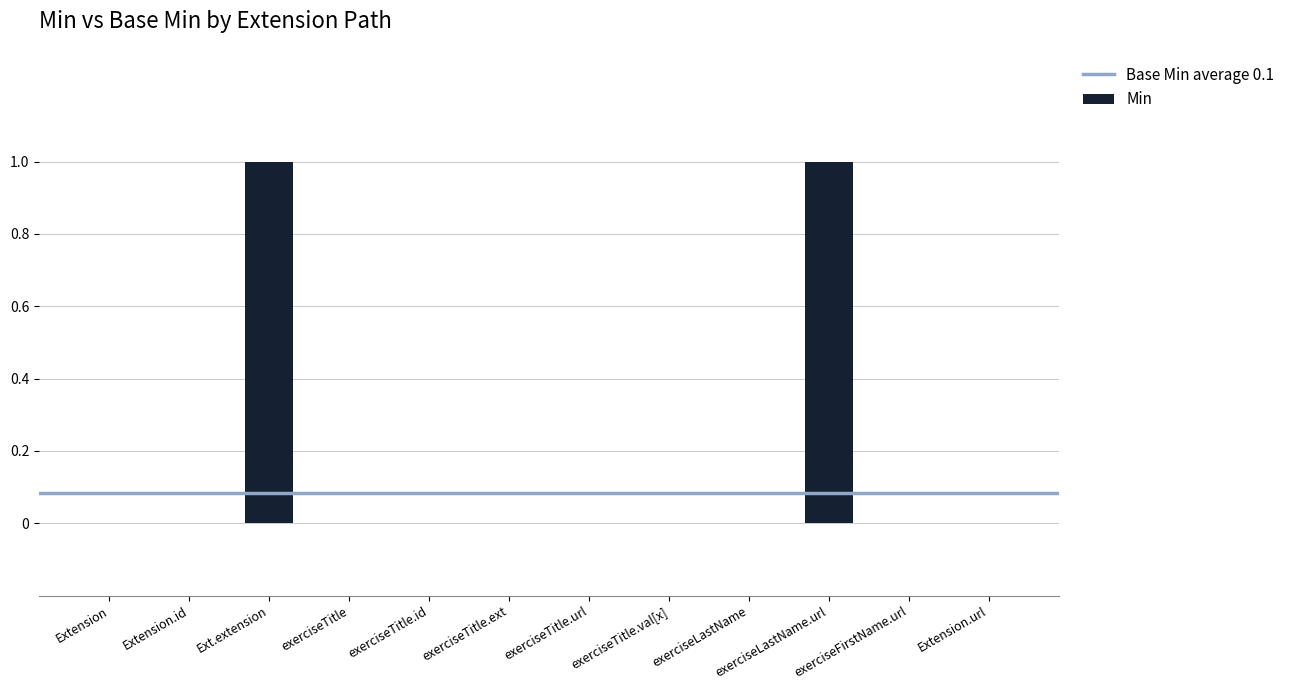

Which has a higher value, exerciseLastName.url or Extension.id?

exerciseLastName.url